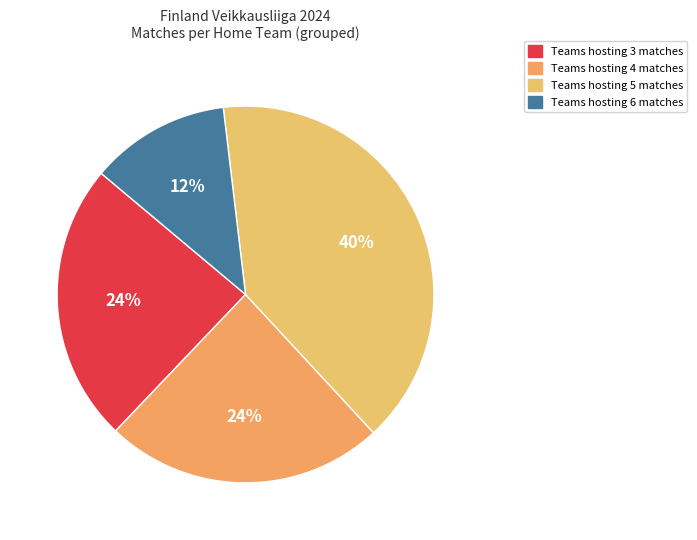

How many segments does this pie chart have?

4